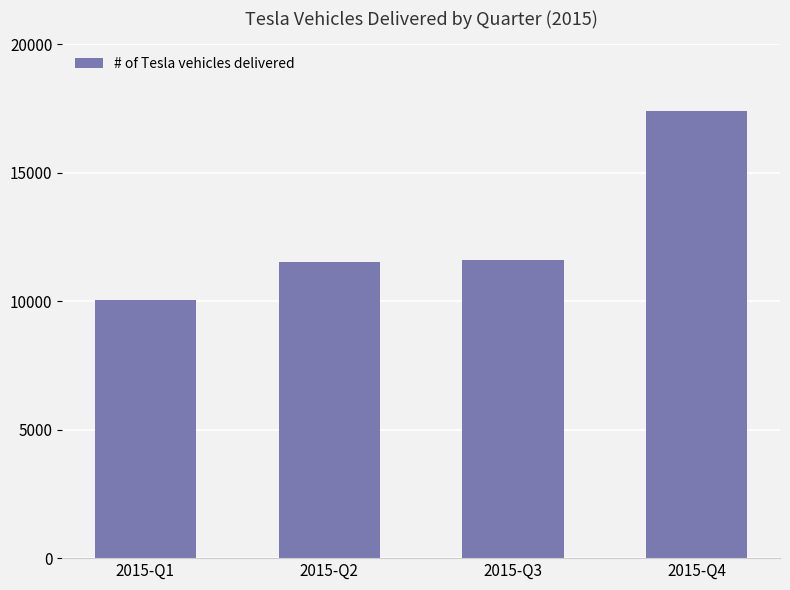

What is the minimum value shown in the chart?

10045